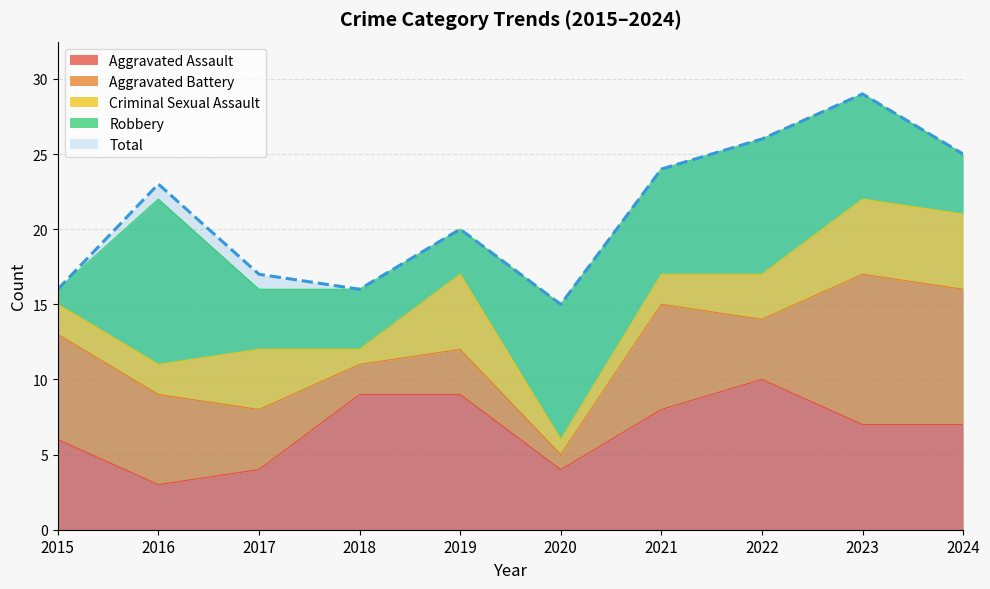

Reading left to right, transcribe all the data shown in this chart.

Aggravated Assault: 6	3	4	9	9	4	8	10	7	7
Aggravated Battery: 7	6	4	2	3	1	7	4	10	9
Criminal Sexual Assault: 2	2	4	1	5	1	2	3	5	5
Robbery: 1	11	4	4	3	9	7	9	7	4
Total: 16	23	17	16	20	15	24	26	29	25